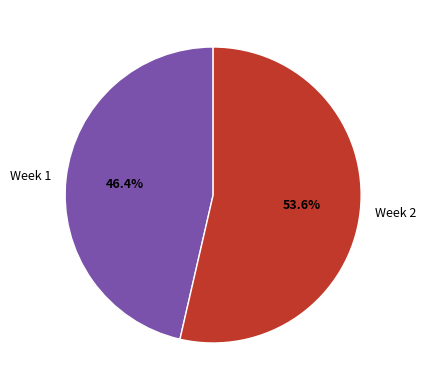

To the nearest percent, what is the difference between the Week 1 and Week 2 slice percentages?

7%